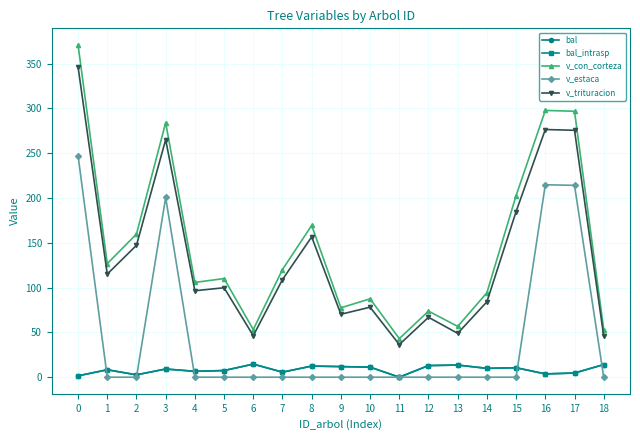

Which series changed the most between 9 and 18?

v_trituracion